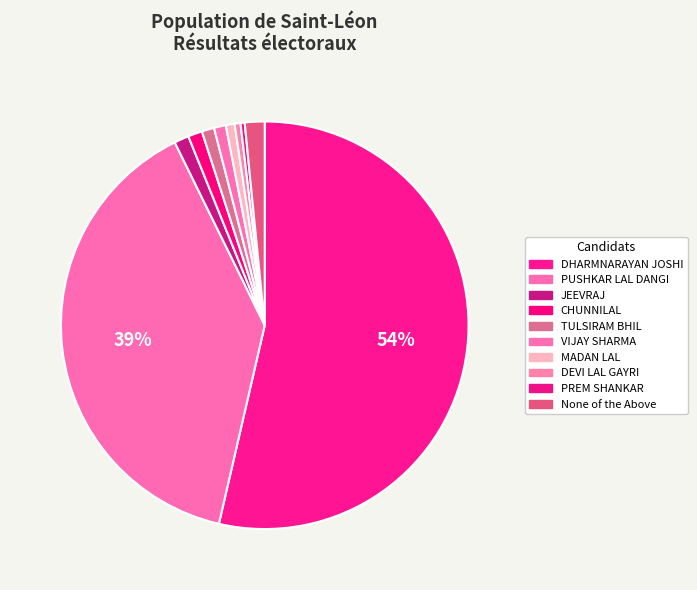

How many slices are in this pie chart?

10